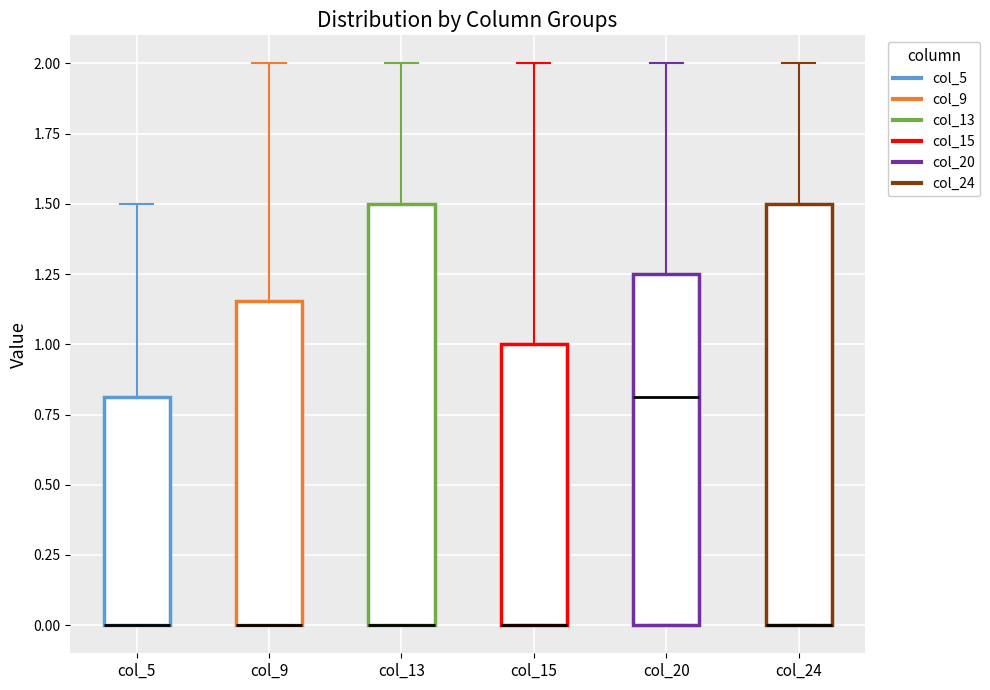

Reading left to right, read every box against the y-axis: the position of its median line, the range the box covers, and the ends of its whiskers. The values are not printed on the chart, so give them approximately, as read against the axis.

col_5: median 0.00 (drawn on the box's lower edge), box 0.00 to 0.80, whiskers 0.00 to 1.50
col_9: median 0.00 (drawn on the box's lower edge), box 0.00 to 1.15, whiskers 0.00 to 2.00
col_13: median 0.00 (drawn on the box's lower edge), box 0.00 to 1.50, whiskers 0.00 to 2.00
col_15: median 0.00 (drawn on the box's lower edge), box 0.00 to 1.00, whiskers 0.00 to 2.00
col_20: median 0.80, box 0.00 to 1.25, whiskers 0.00 to 2.00
col_24: median 0.00 (drawn on the box's lower edge), box 0.00 to 1.50, whiskers 0.00 to 2.00